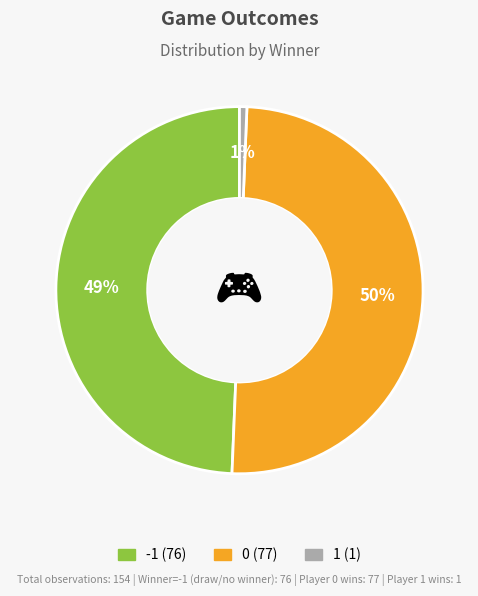

Does 1 account for over 50% of the chart?

No